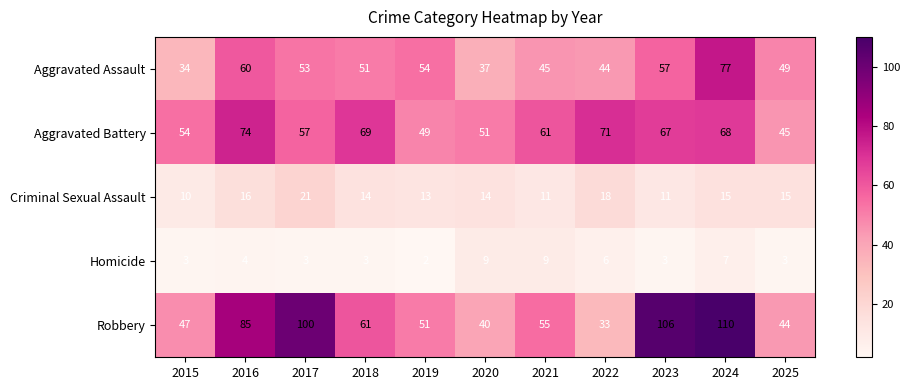

Which series has the largest range (max minus min)?

Robbery